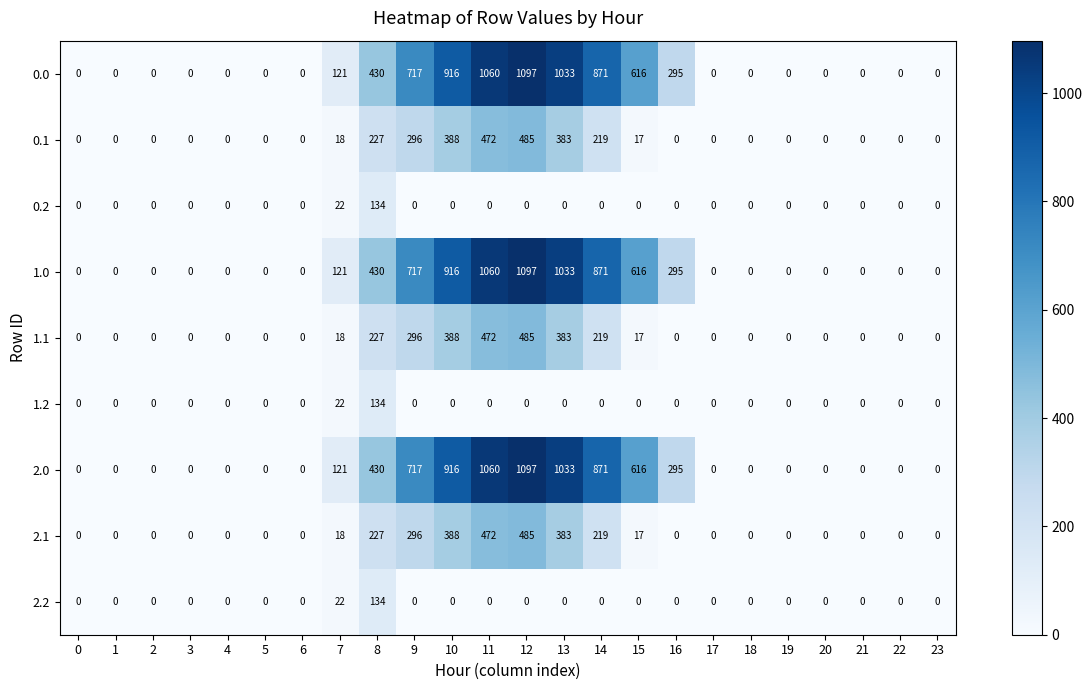

Where is 2.2 nearest to the value 67?

7